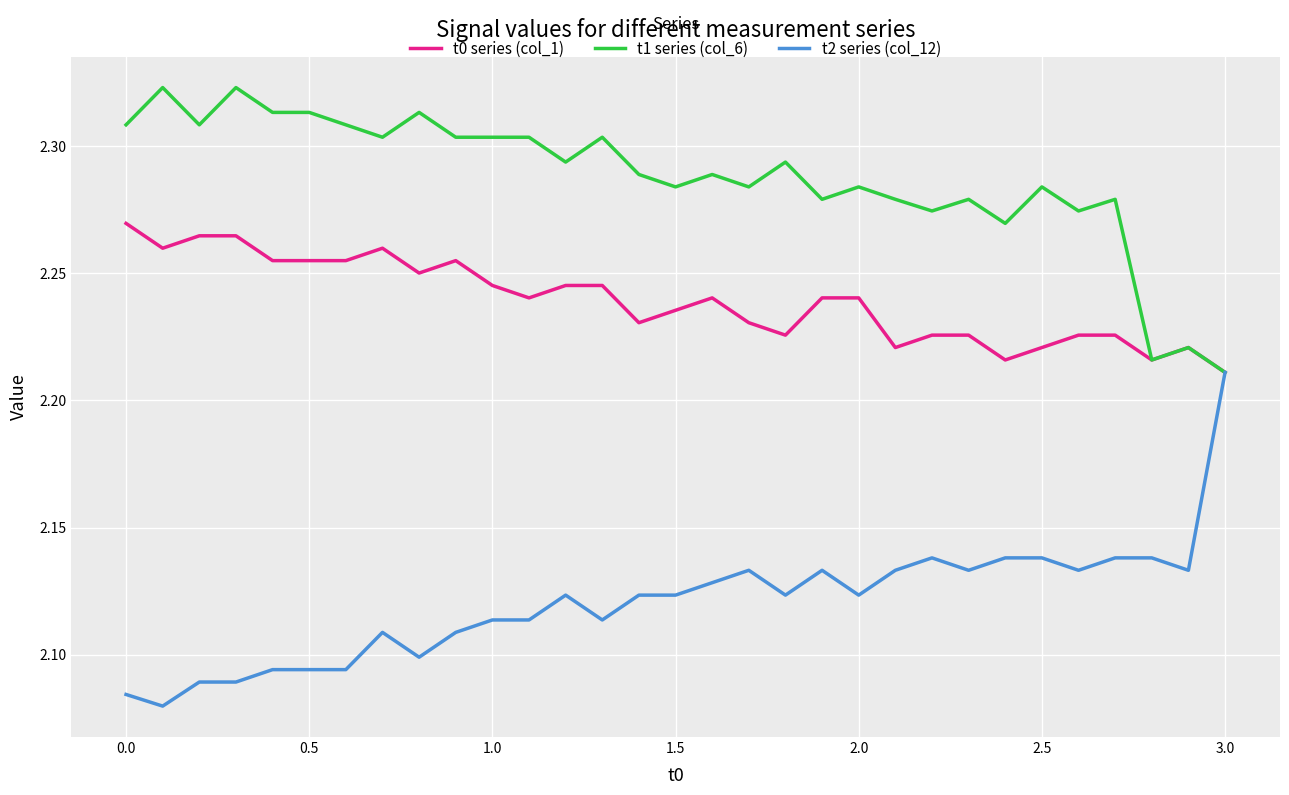

Rank the series by their average value, from lowest to highest.

t2 series (col_12), t0 series (col_1), t1 series (col_6)